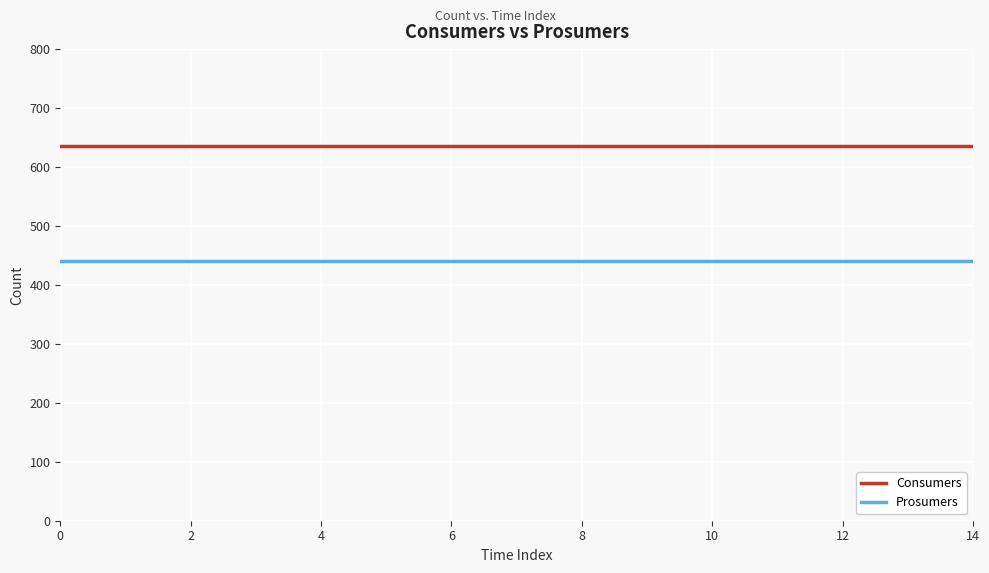

Rank the series by their maximum value, from lowest to highest.

Prosumers, Consumers